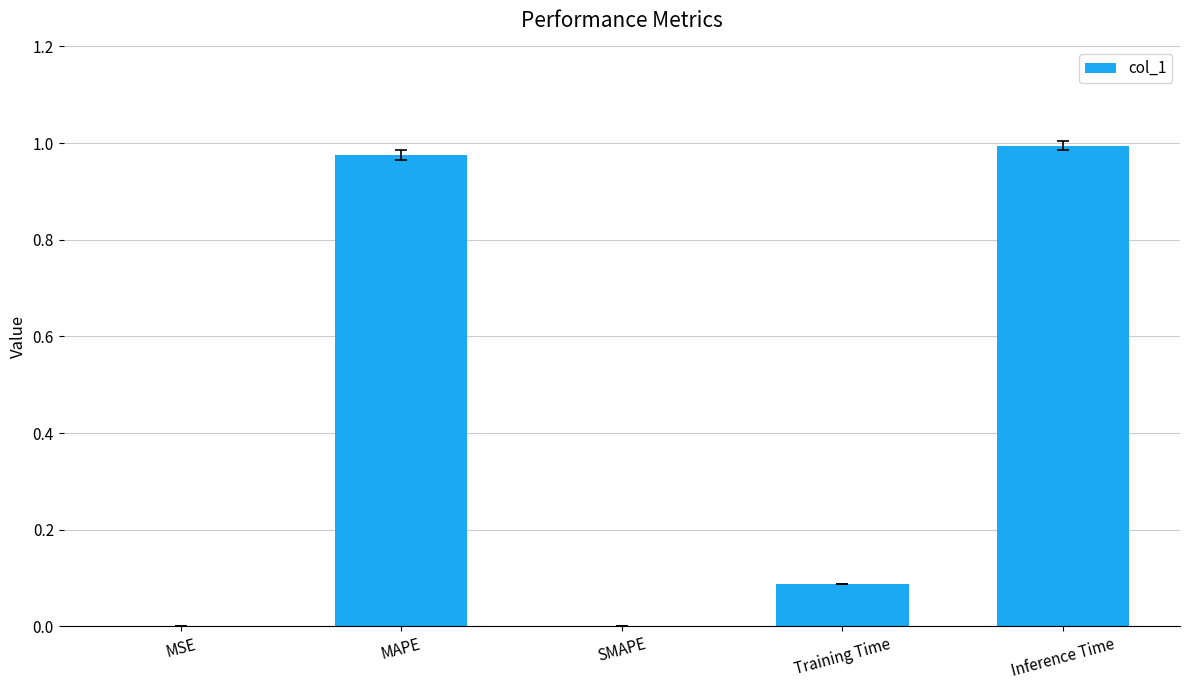

Which has a higher value, MAPE or MSE?

MAPE